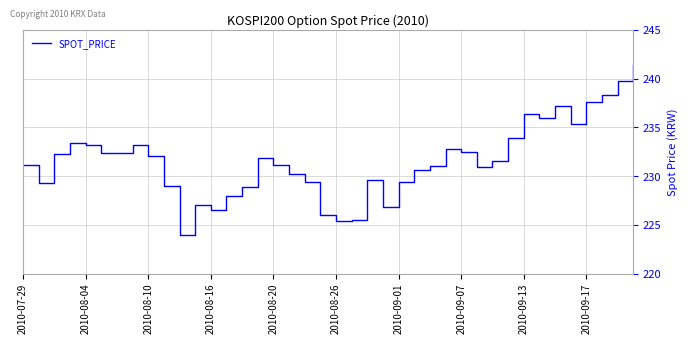

What is the minimum value shown in the chart?

224.0